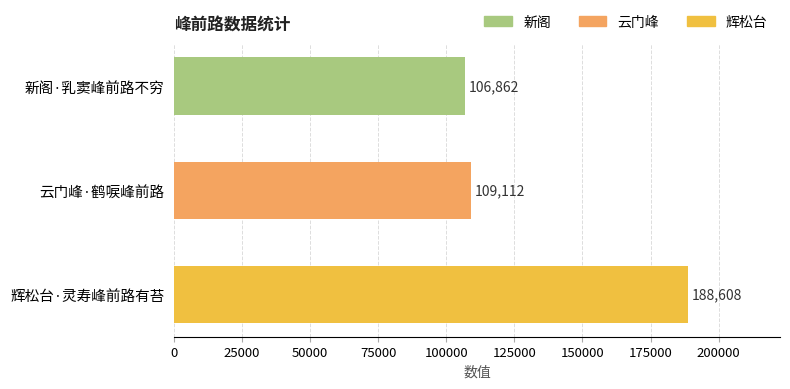

Reading top to bottom, extract all data points from this chart.

新阁·乳窦峰前路不穷=106862	云门峰·鹤唳峰前路=109112	辉松台·灵寿峰前路有苔=188608